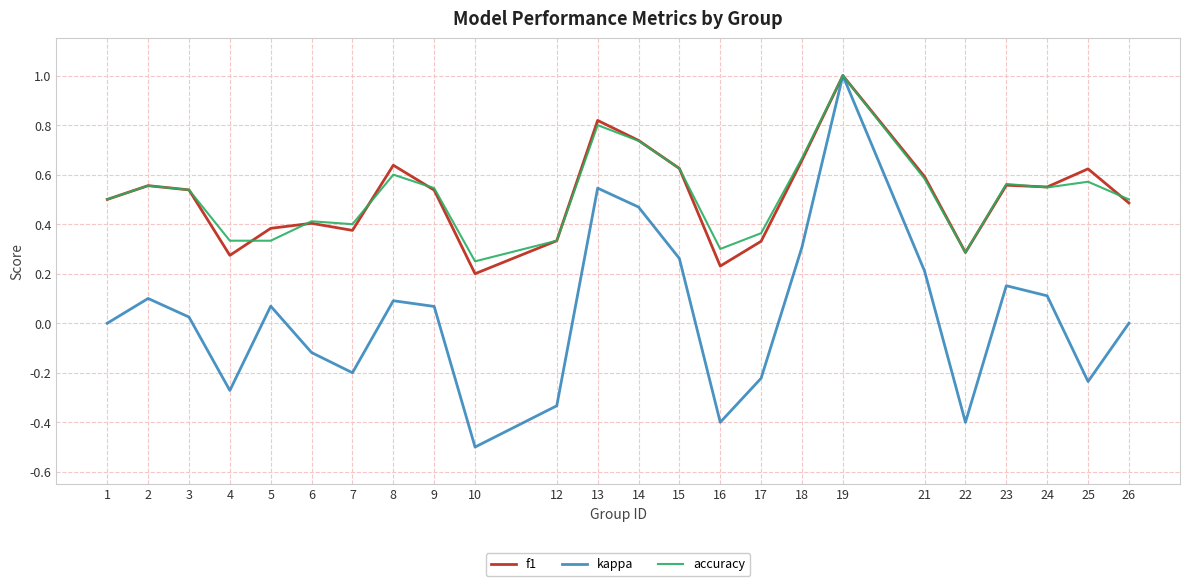

True or false: accuracy has a value of 1.4 at 13.

False